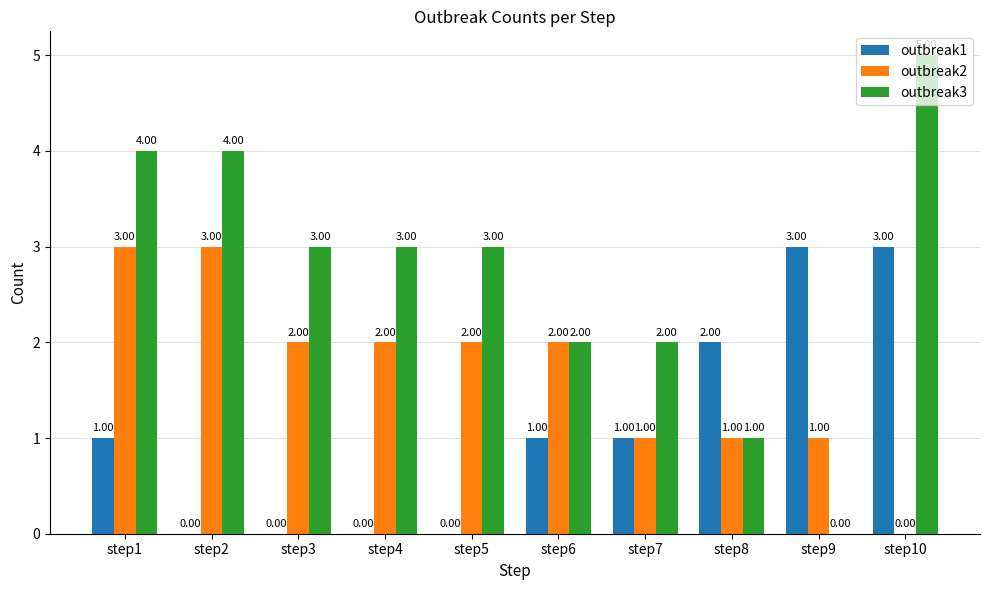

Reading right to left, what are all the values shown in this chart?

outbreak1: 3	3	2	1	1	0	0	0	0	1
outbreak2: 0	1	1	1	2	2	2	2	3	3
outbreak3: 5	0	1	2	2	3	3	3	4	4